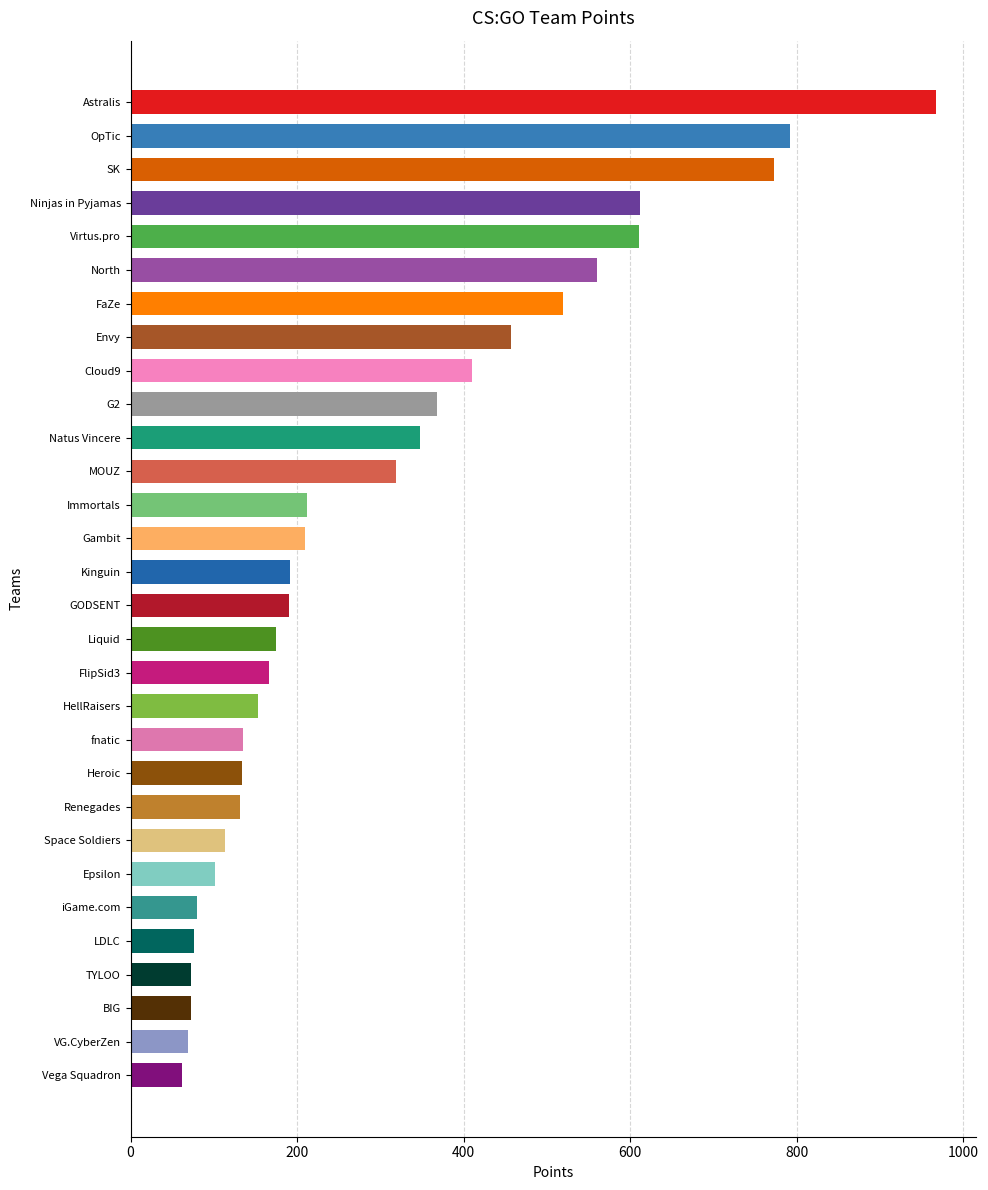

What is the value of the 15th bar from the top?

192